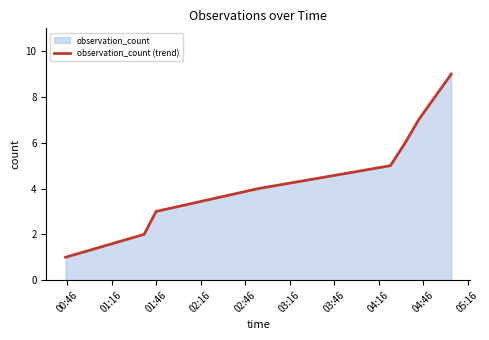

What is the difference between the maximum and minimum values?

8